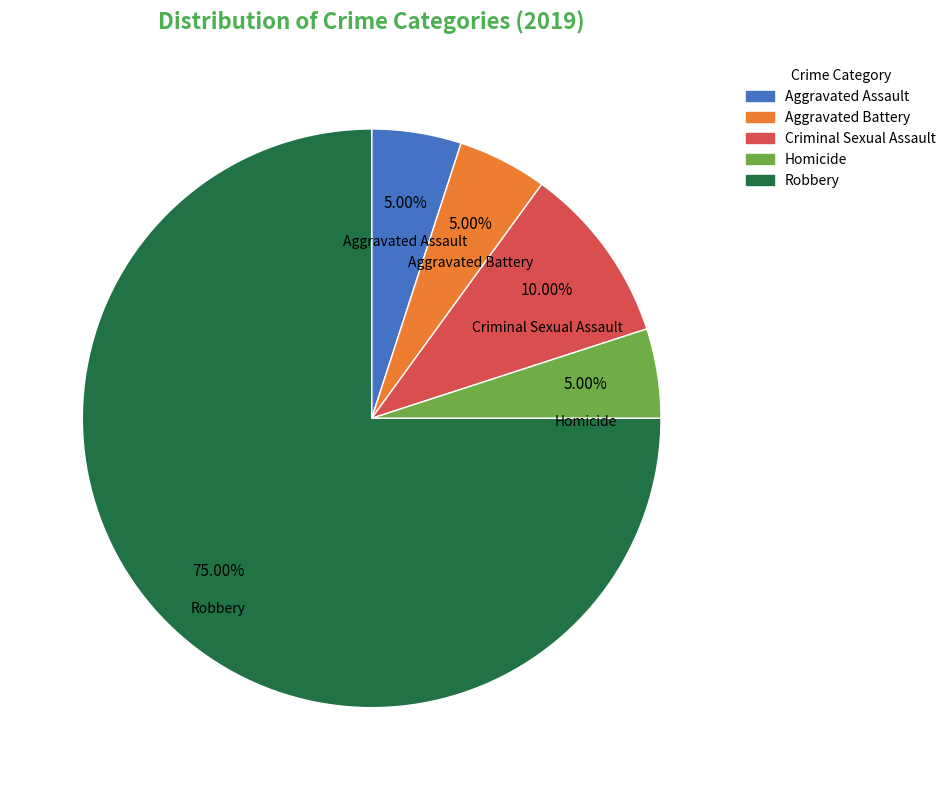

What percentage is the Aggravated Assault slice, to the nearest percent?

5%